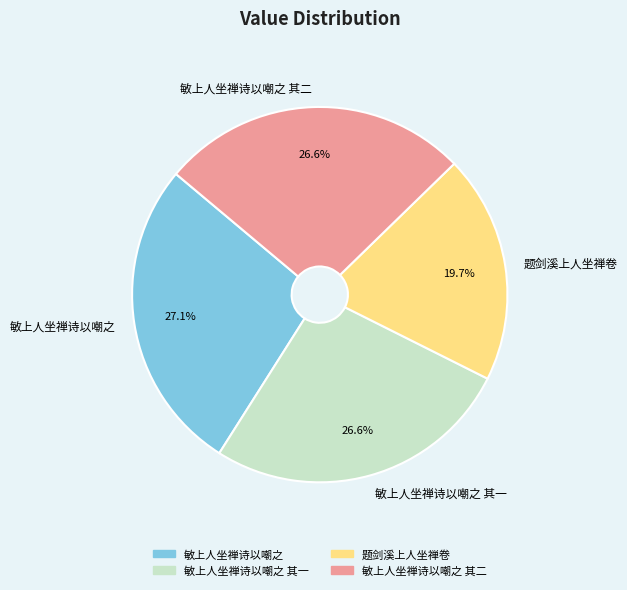

Count the number of slices in the pie.

4